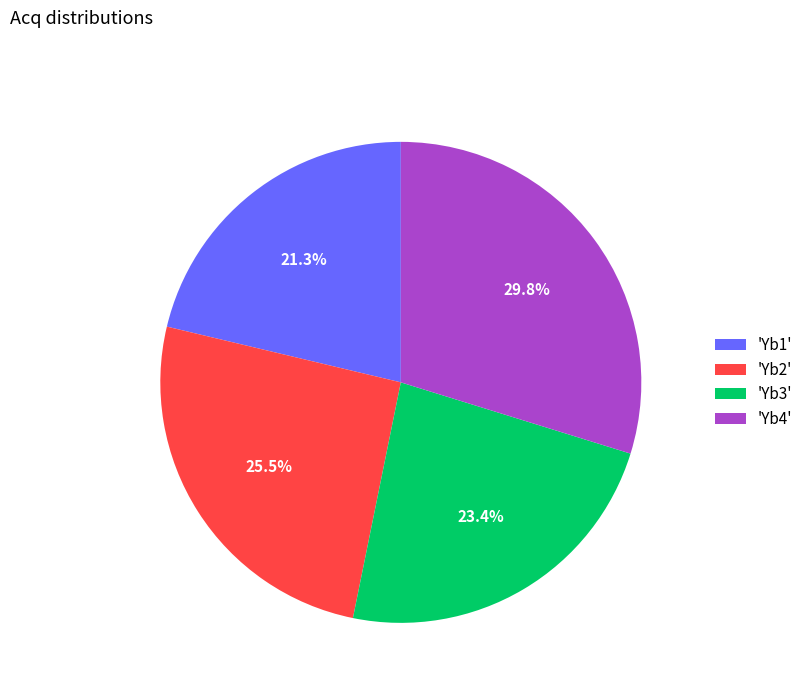

Rank the categories by value from highest to lowest.

'Yb4', 'Yb2', 'Yb3', 'Yb1'